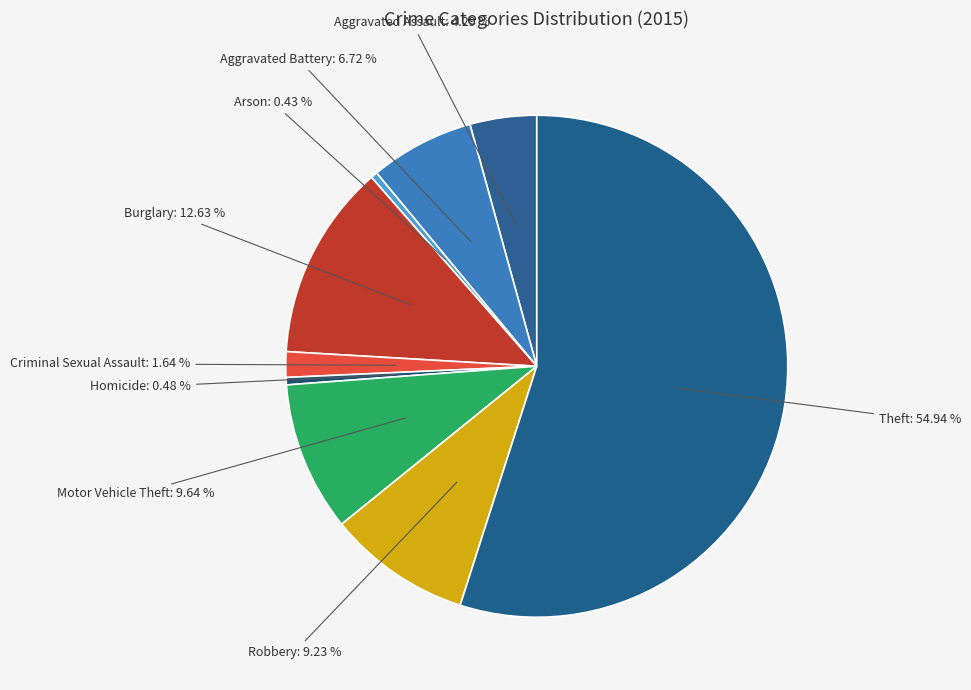

Between Criminal Sexual Assault and Arson, which is larger?

Criminal Sexual Assault